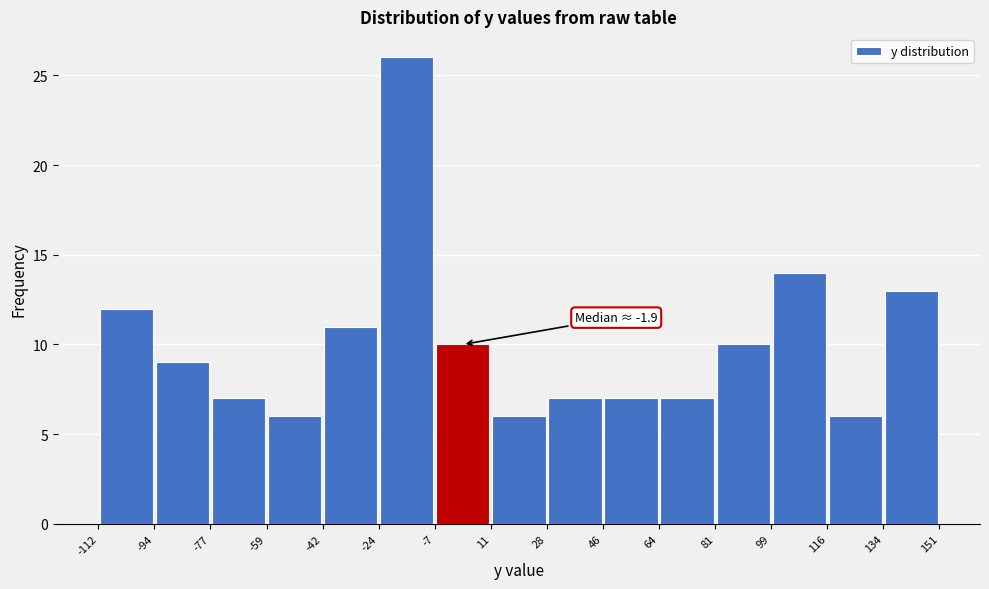

Which range on the x-axis has the tallest bar?

-24 to -7